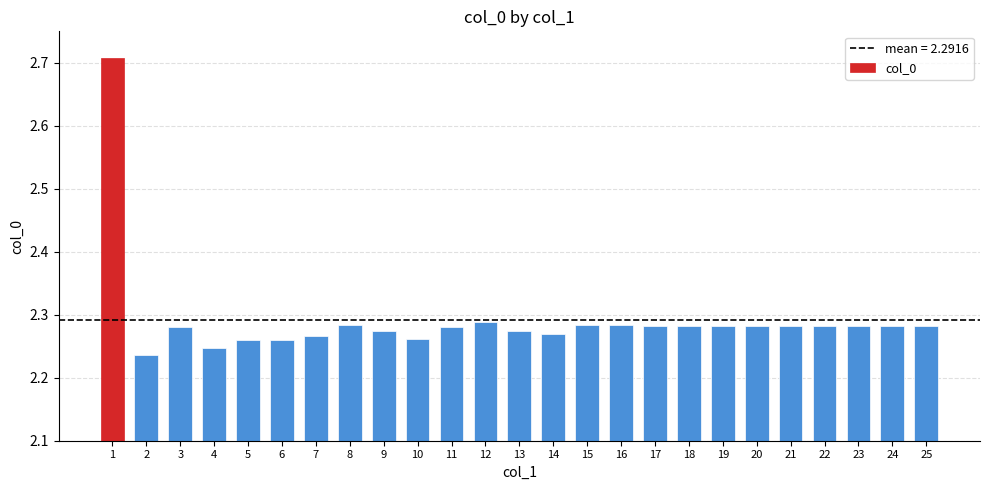

Are the bars grouped side by side (vs. stacked)?

No